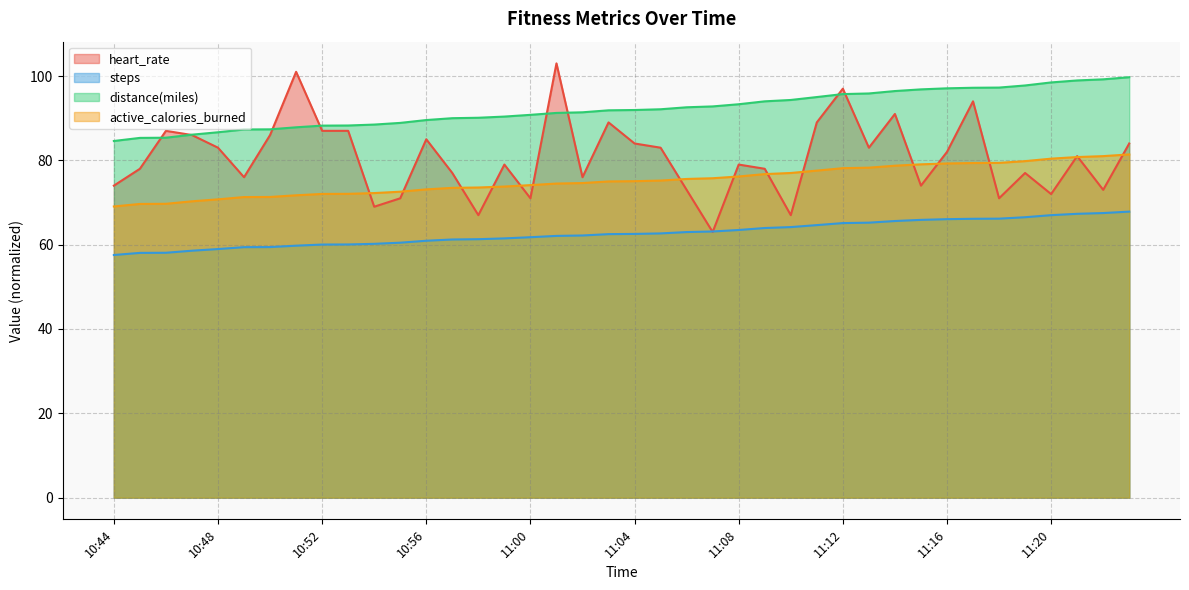

At which category is the sum across all series the highest?

11:17